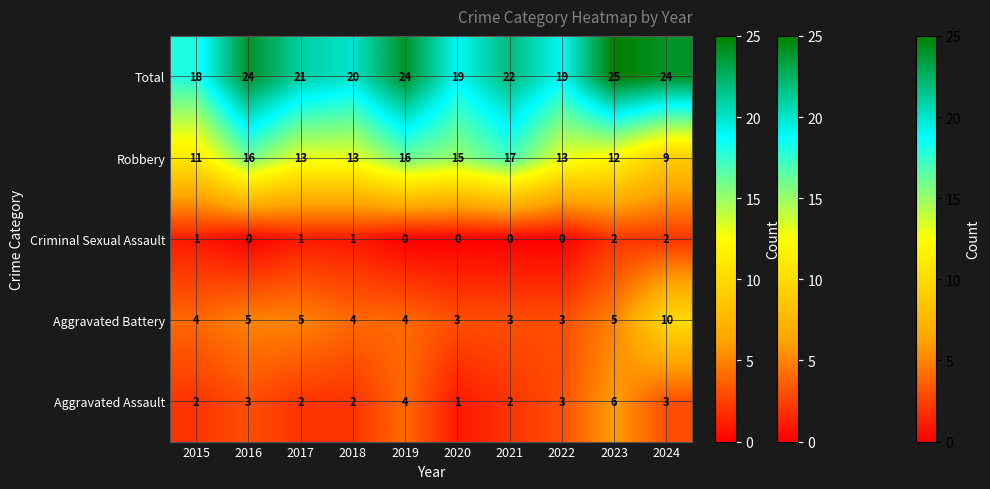

What is the difference between the maximum and minimum values in the Total series?

7